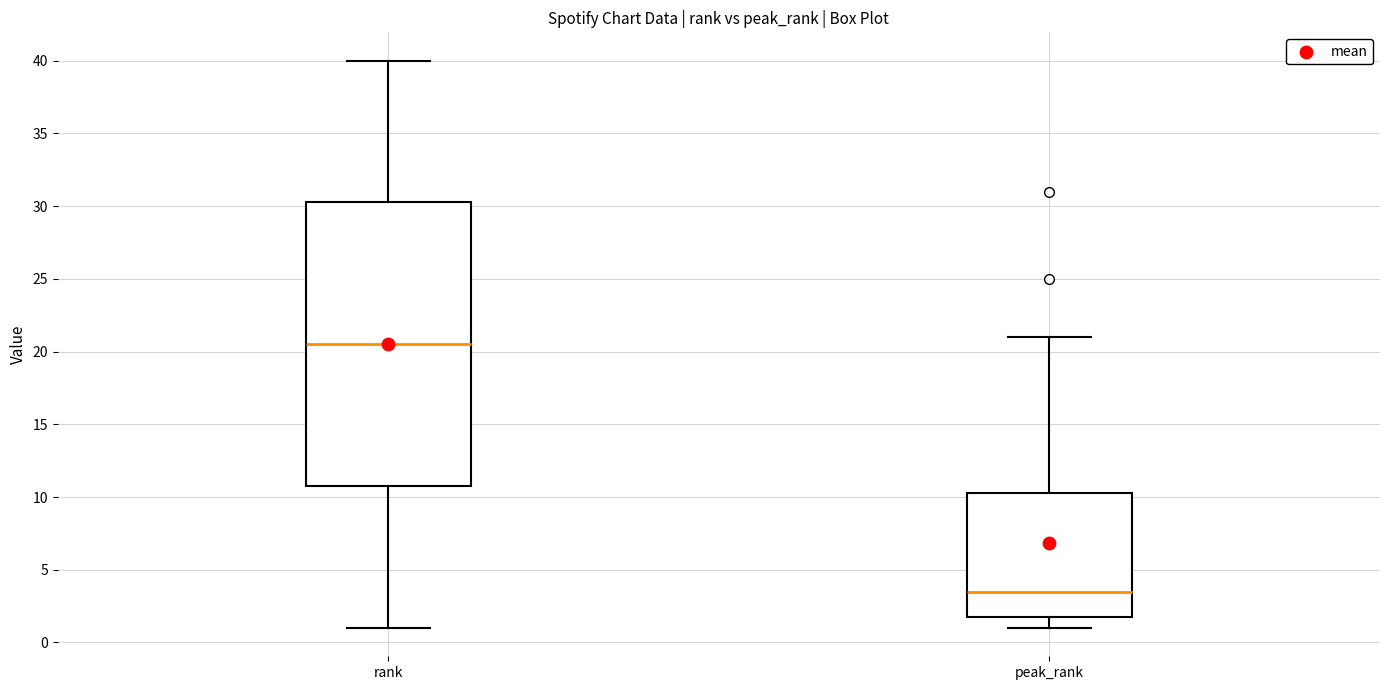

Where does the upper whisker of the box for rank end on the y-axis? The values are not printed on the chart, so give them approximately, as read against the axis.

40.0